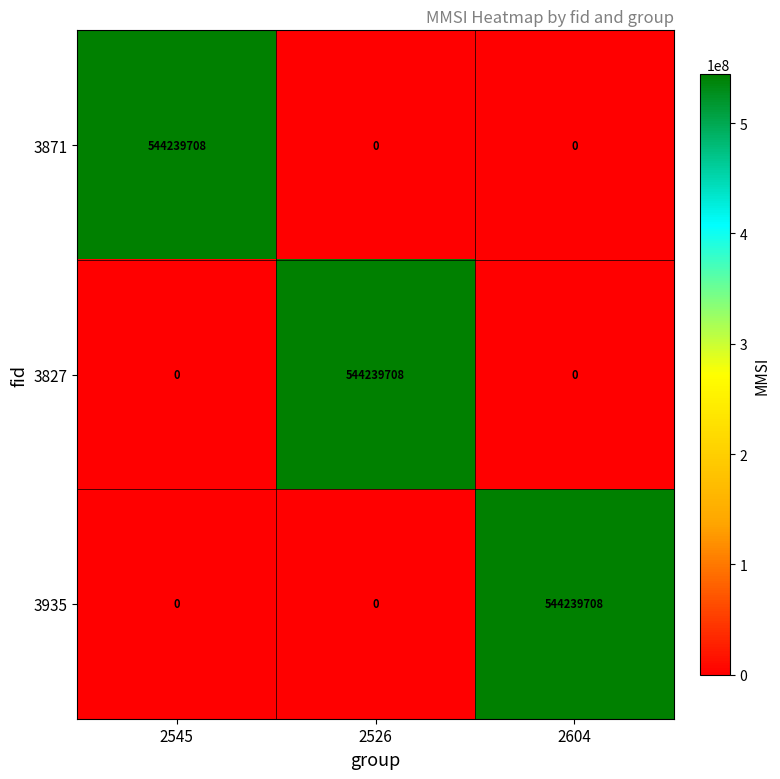

What is the difference between the 3827 values at 2526 and 2604?

544239708